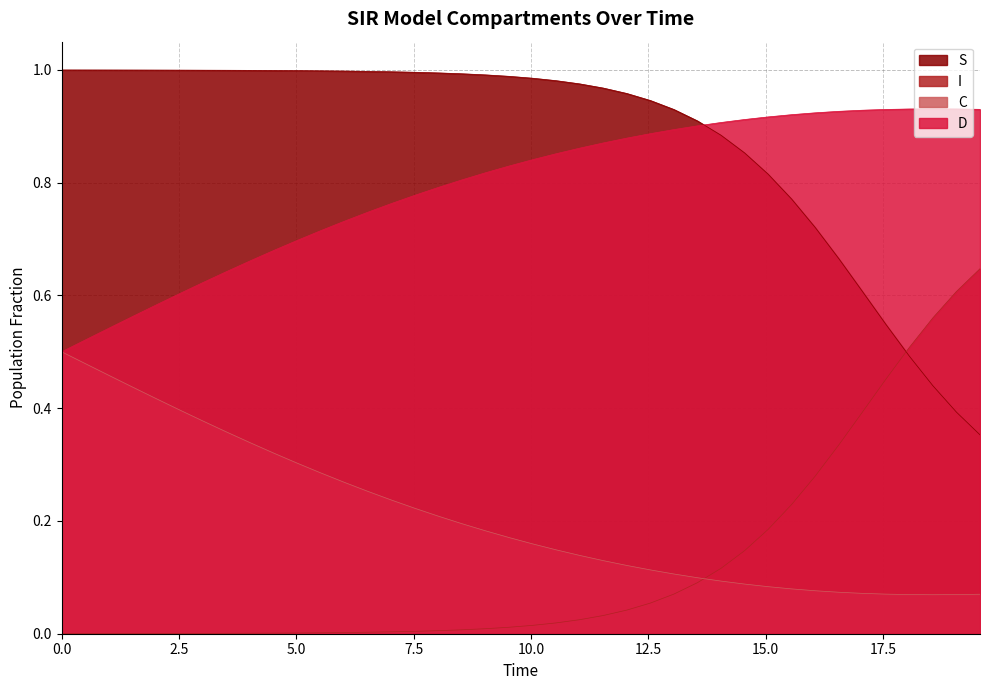

List the series in order of their peak value, lowest first.

C, I, D, S